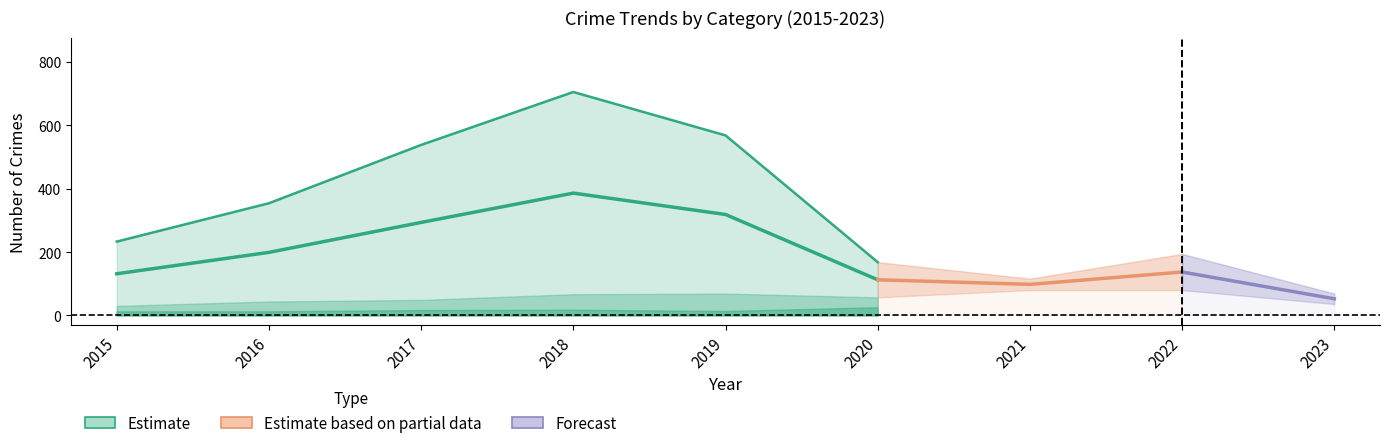

Is it true that Aggravated Assault equals 4 at 2015?

False